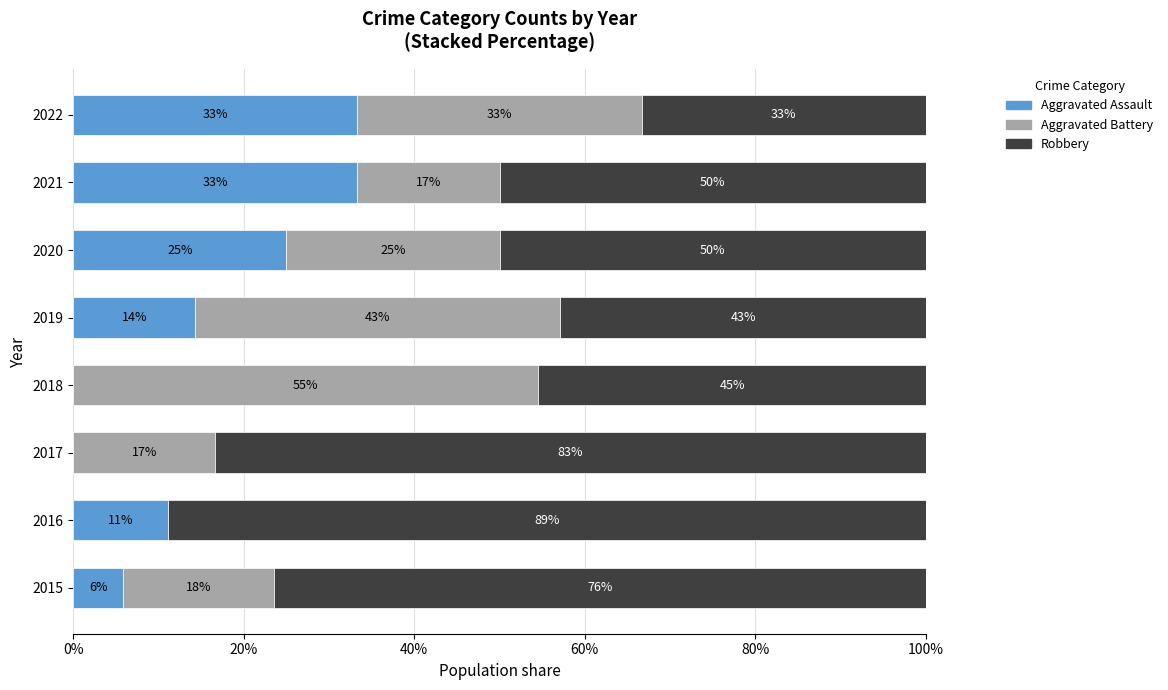

What are all the series names shown in the legend?

Aggravated Assault, Aggravated Battery, Robbery